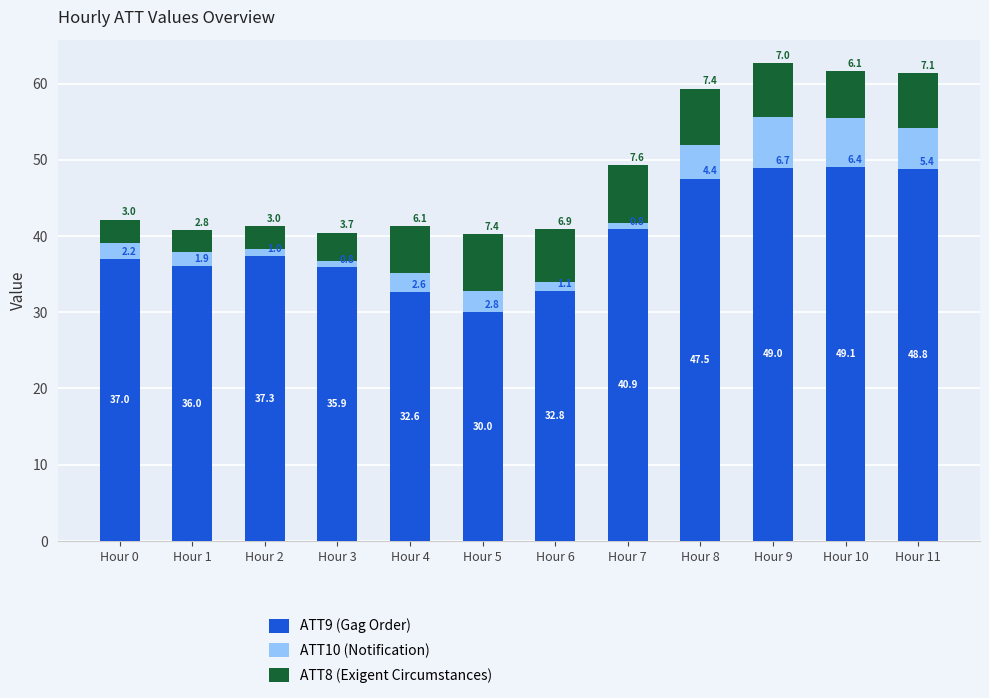

What are all the series names shown in the legend?

ATT9 (Gag Order), ATT10 (Notification), ATT8 (Exigent Circumstances)